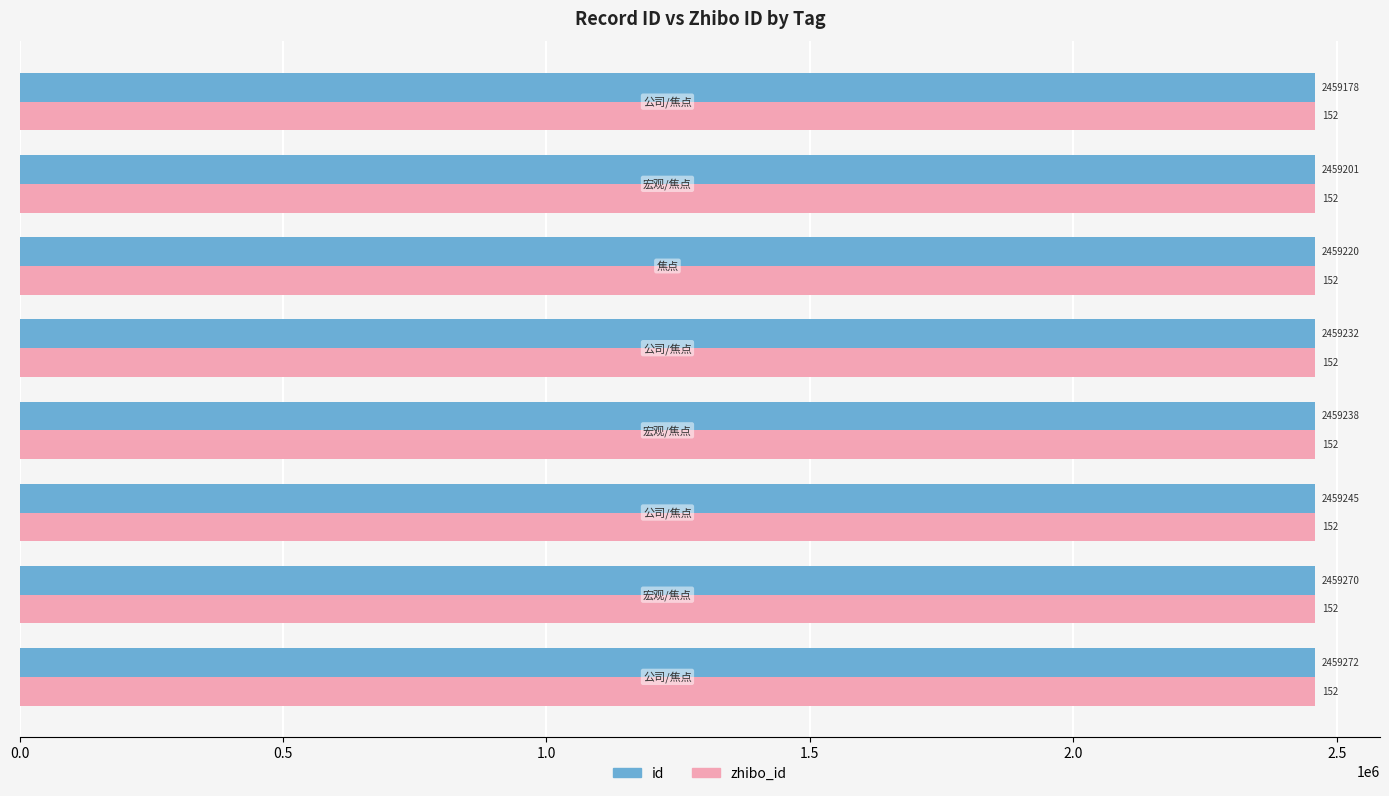

How many data points does each series have?

8